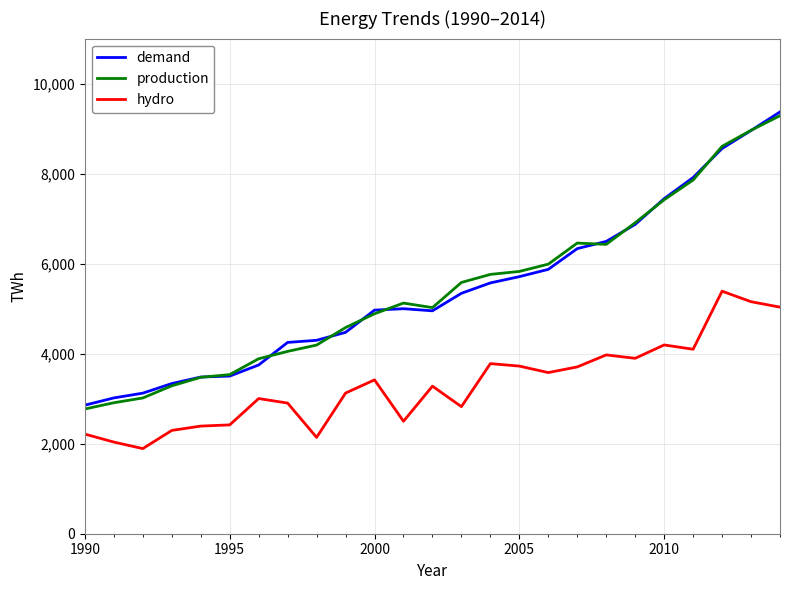

True or false: production and hydro intersect in this chart.

False